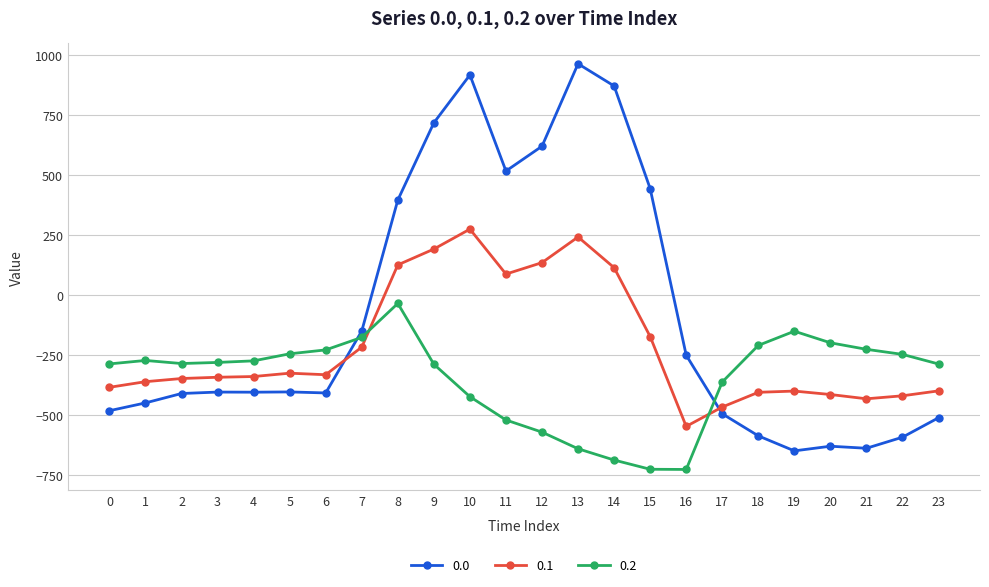

List the series in order of their peak value, lowest first.

0.2, 0.1, 0.0